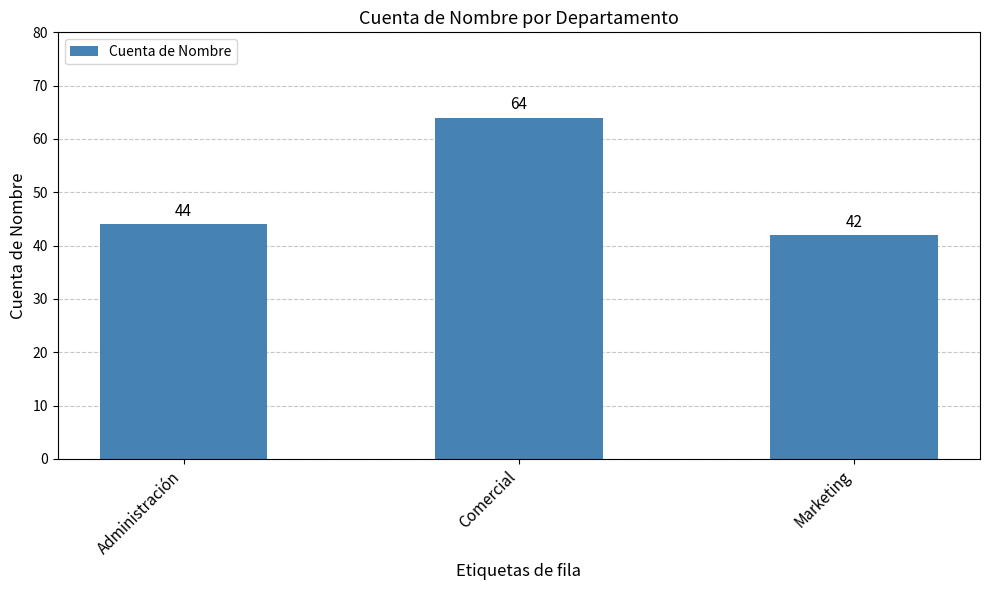

What is the difference between the values at Marketing and Comercial?

22